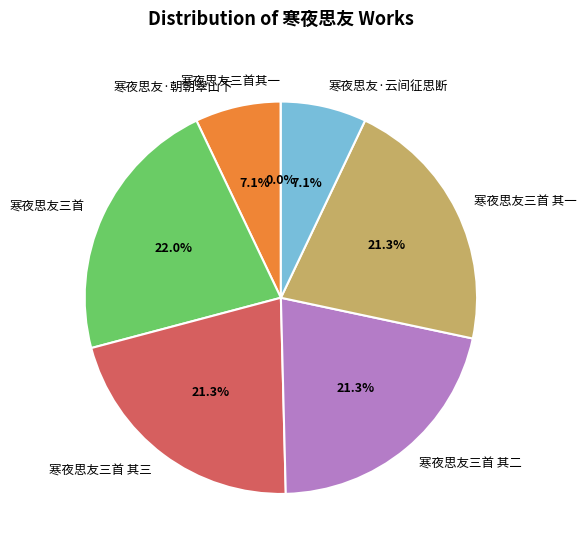

What is the largest slice in the pie chart?

寒夜思友三首